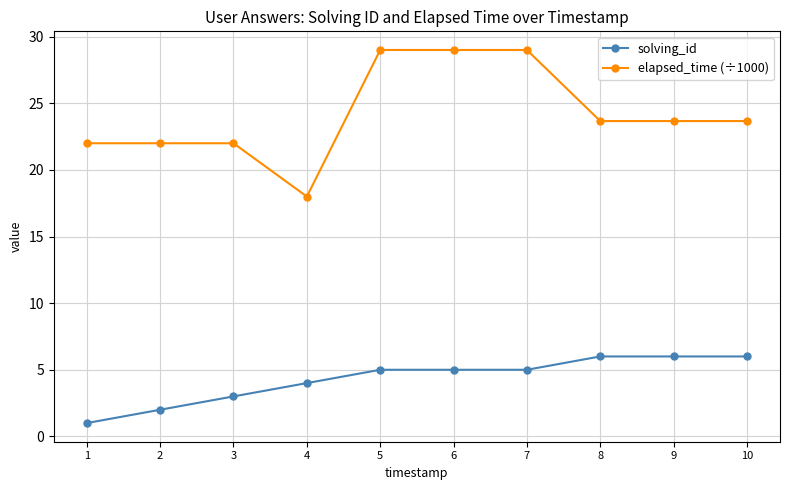

At which label does elapsed_time (÷1000) first exceed 23?

5